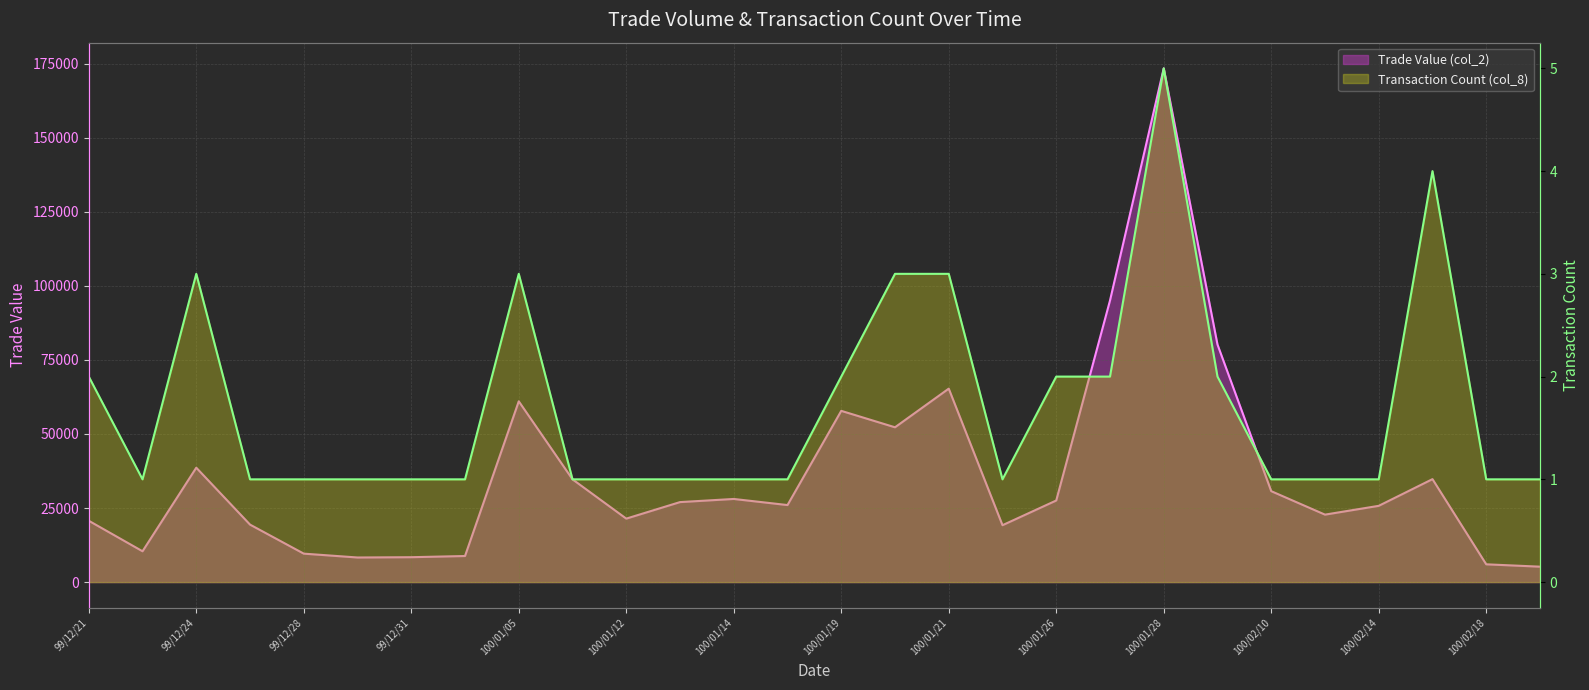

How many interior local peaks does the Trade Value (col_2) series have?

7